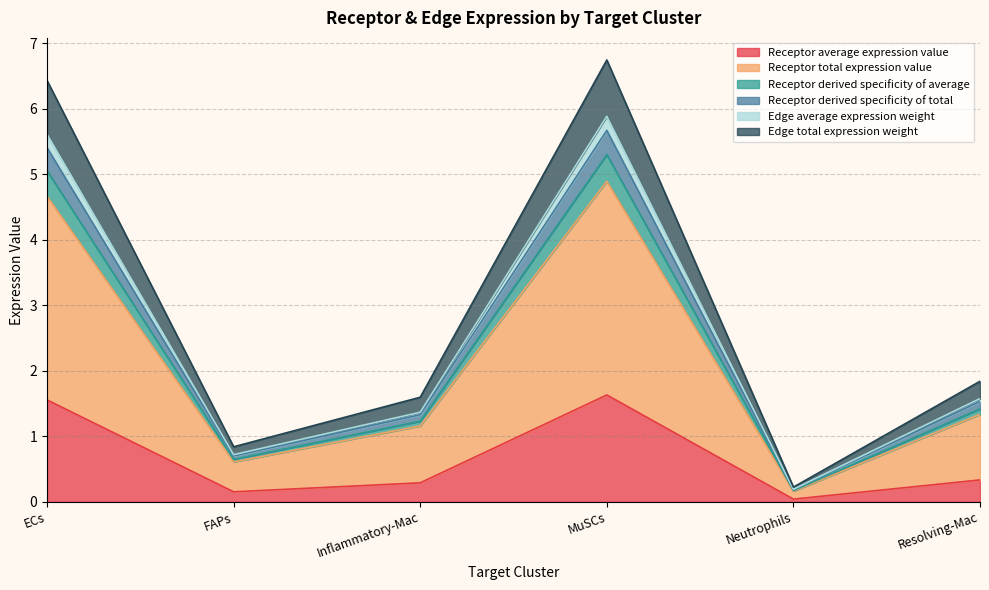

Which label corresponds to the largest value in the chart?

MuSCs